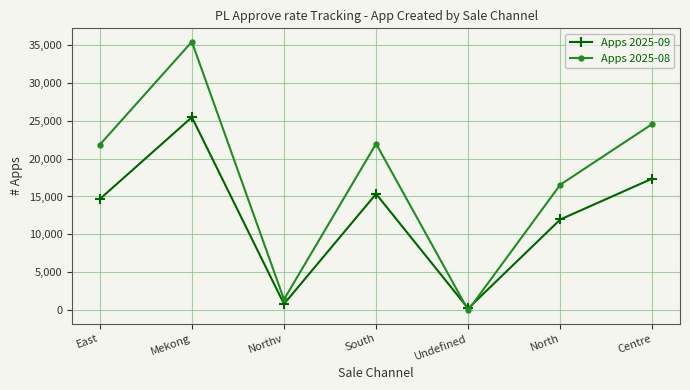

True or false: Apps 2025-09 has a value of 17359 at Centre.

True